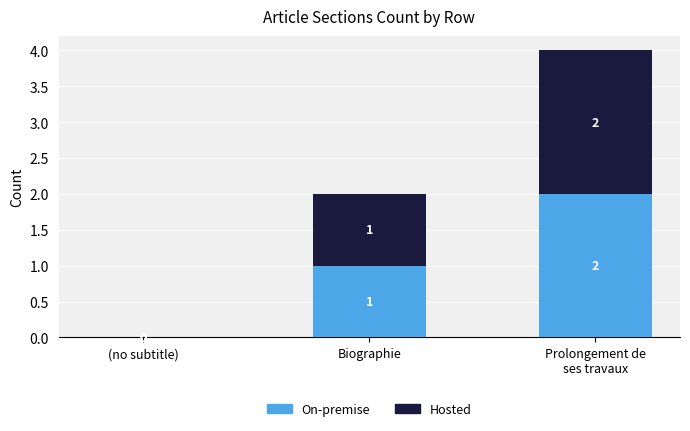

The On-premise series shows -1 at (no subtitle). True or false?

False